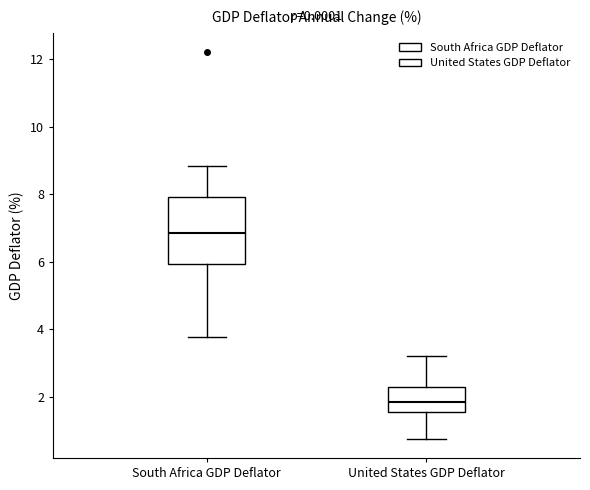

Reading left to right, transcribe this box plot: for each box, give where its median line is, the range the box spans, and where its two whiskers end, as read against the y-axis. The values are not printed on the chart, so give them approximately, as read against the axis.

South Africa GDP Deflator: median 6.8, box 6.0 to 8.0, whiskers 3.8 to 8.8
United States GDP Deflator: median 1.8, box 1.6 to 2.2, whiskers 0.8 to 3.2